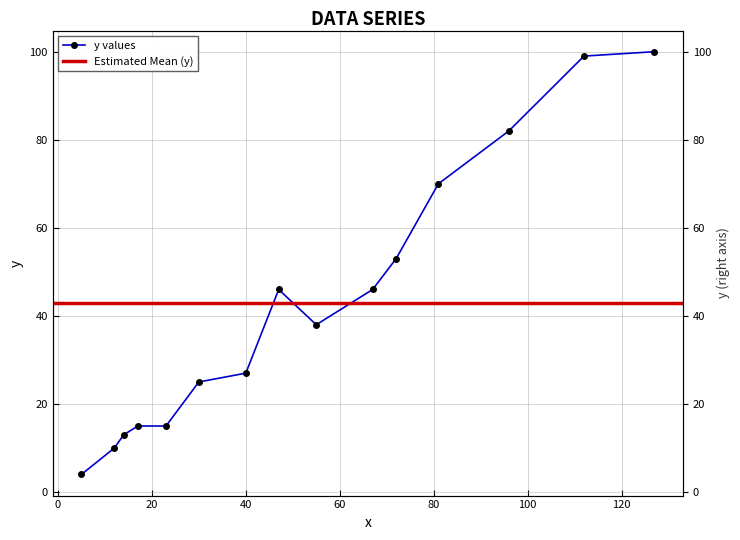

Between 17 and 127, which is larger?

127